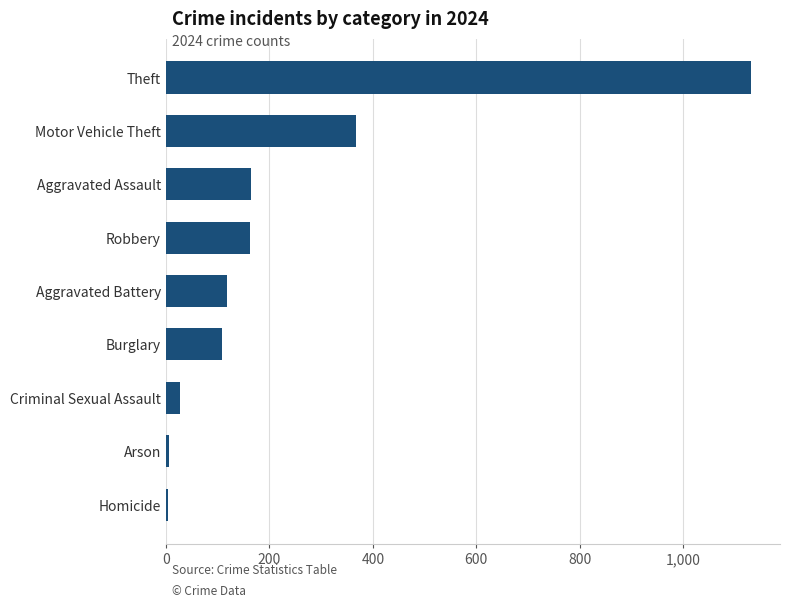

Which has a higher value, Aggravated Battery or Burglary?

Aggravated Battery